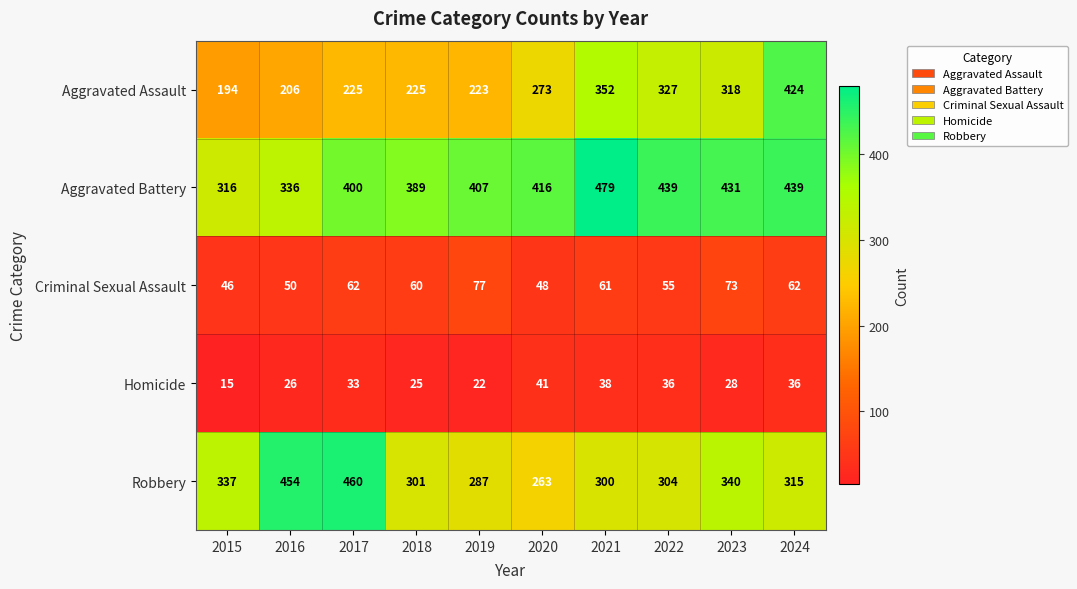

What is the spread (max minus min) of values at 2015?

322